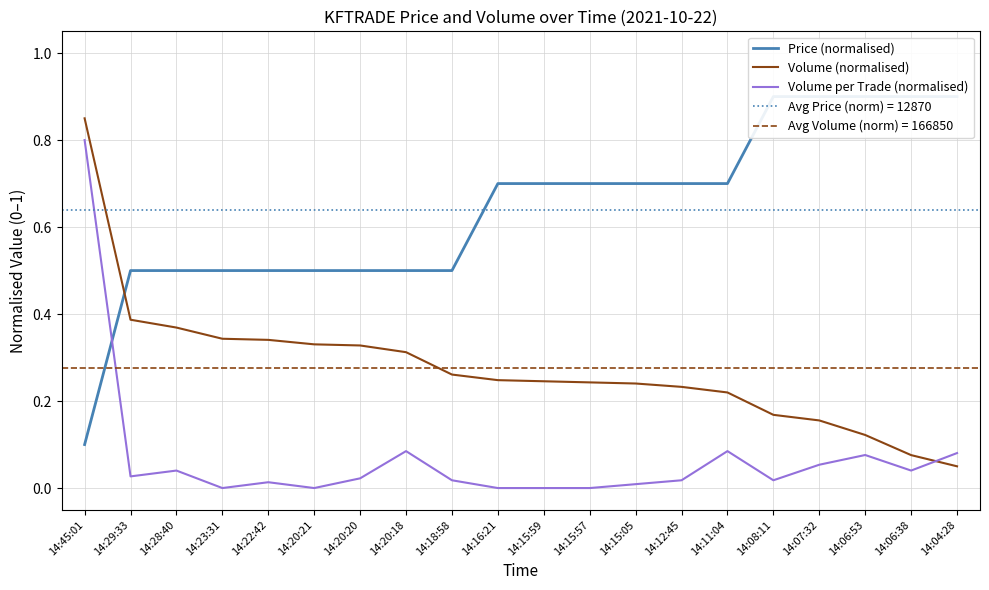

Rank the categories by Volume (normalised) value from highest to lowest.

14:45:01, 14:29:33, 14:28:40, 14:23:31, 14:22:42, 14:20:21, 14:20:20, 14:20:18, 14:18:58, 14:16:21, 14:15:59, 14:15:57, 14:15:05, 14:12:45, 14:11:04, 14:08:11, 14:07:32, 14:06:53, 14:06:38, 14:04:28